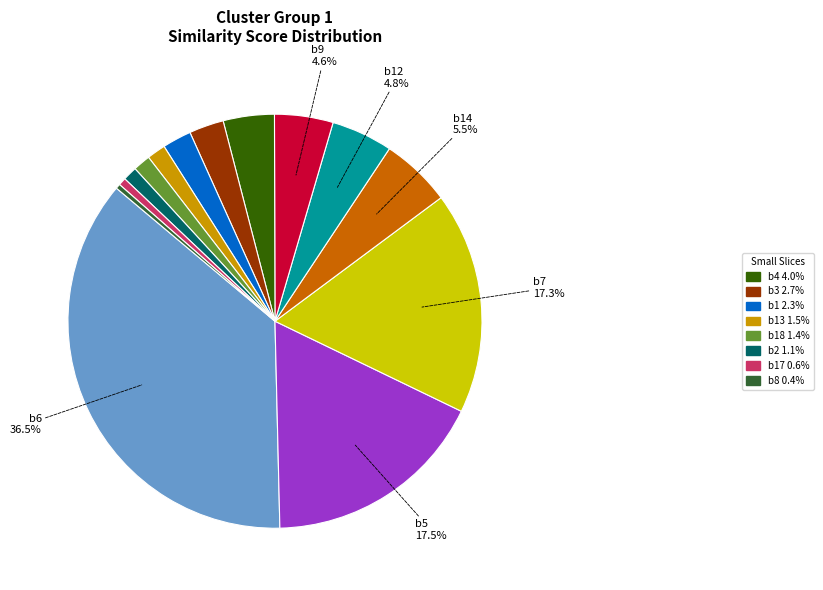

Does any single category account for the majority?

No